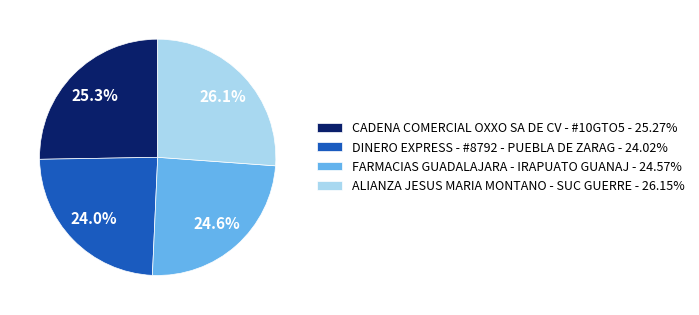

What is the ratio of the value at CADENA COMERCIAL OXXO SA DE CV - #10GTO5 to the value at FARMACIAS GUADALAJARA - IRAPUATO GUANAJ?

1.0